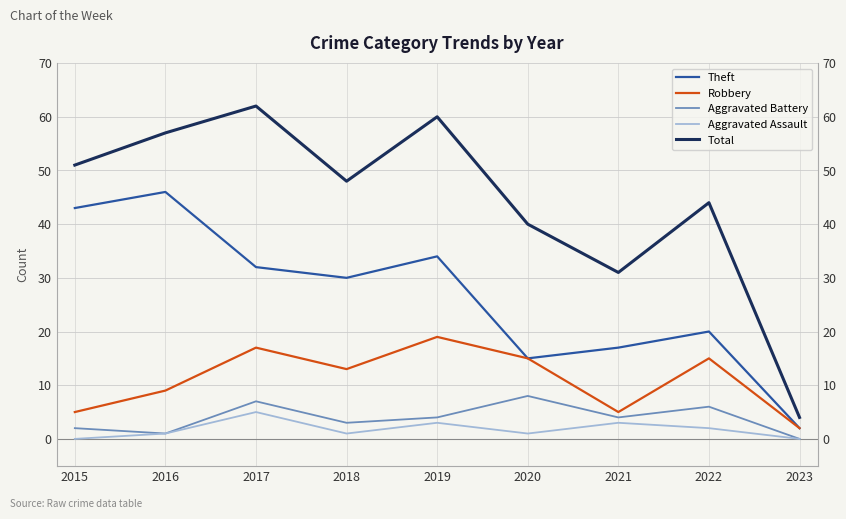

What is the value of the Robbery point at the 9th from the left?

2